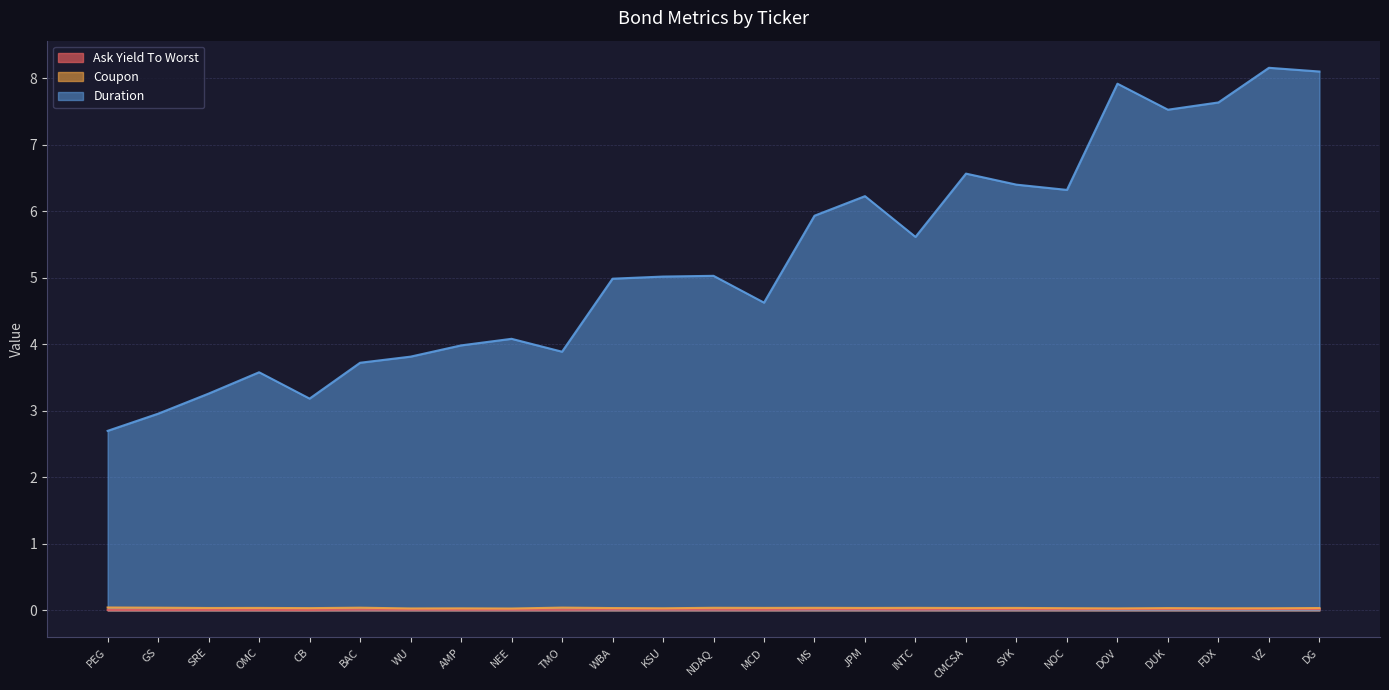

Which series has the widest spread of values?

Duration